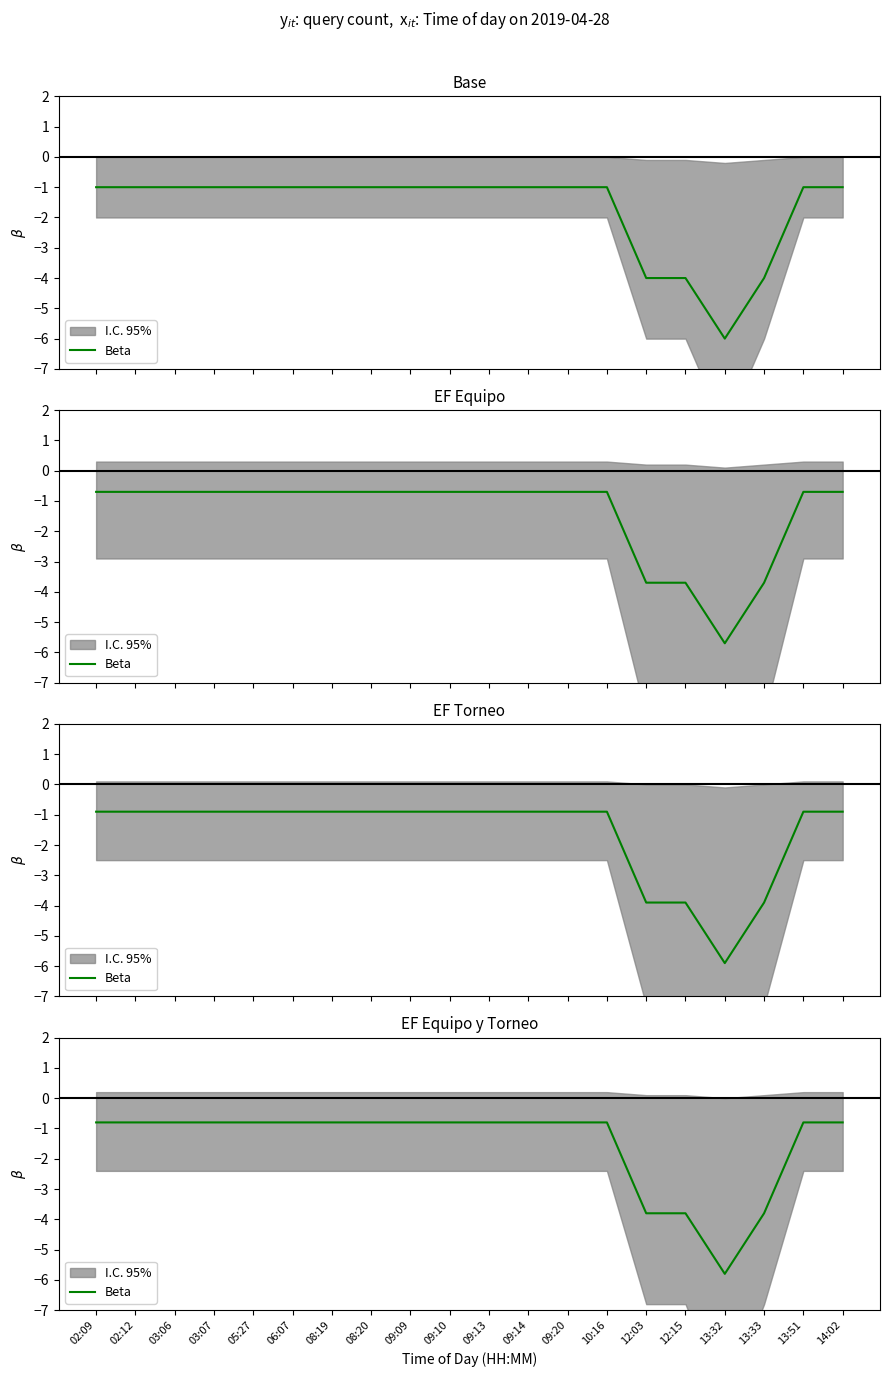

The value at 13:32 is -5.8. True or false?

True